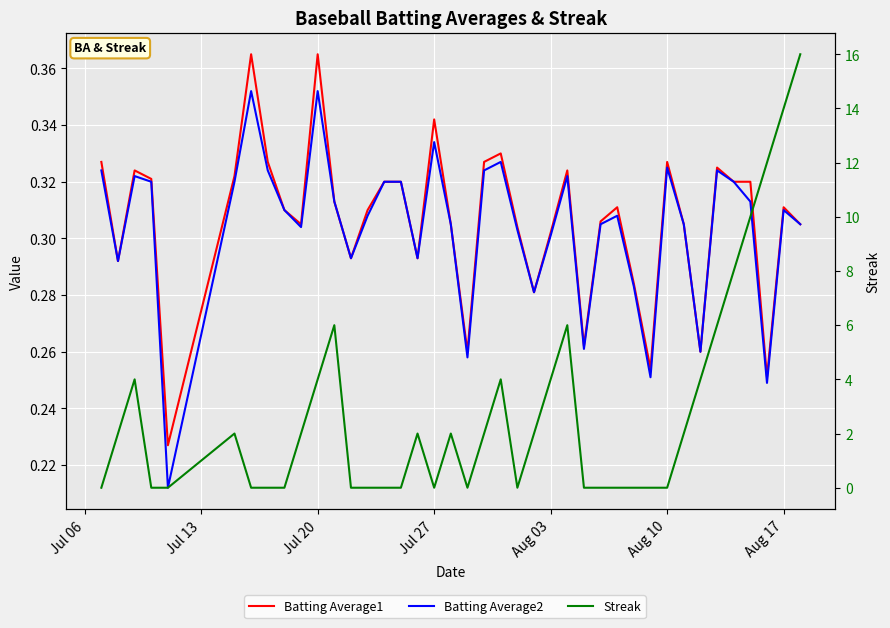

Reading left to right, list all the values displayed in this chart.

Batting Average1: 0.3	0.3	0.3	0.3	0.2	0.3	0.4	0.3	0.3	0.3	0.4	0.3	0.3	0.3	0.3	0.3	0.3	0.3	0.3	0.3	0.3	0.3	0.3	0.3	0.3	0.3	0.3	0.3	0.3	0.3	0.3	0.3	0.3	0.3	0.3	0.3	0.3	0.3	0.3	0.3
Batting Average2: 0.3	0.3	0.3	0.3	0.2	0.3	0.4	0.3	0.3	0.3	0.4	0.3	0.3	0.3	0.3	0.3	0.3	0.3	0.3	0.3	0.3	0.3	0.3	0.3	0.3	0.3	0.3	0.3	0.3	0.3	0.3	0.3	0.3	0.3	0.3	0.3	0.3	0.2	0.3	0.3
Streak: 0.0	2.0	4.0	0.0	0.0	2.0	0.0	0.0	0.0	2.0	4.0	6.0	0.0	0.0	0.0	0.0	2.0	0.0	2.0	0.0	2.0	4.0	0.0	2.0	4.0	6.0	0.0	0.0	0.0	0.0	0.0	0.0	2.0	4.0	6.0	8.0	10.0	12.0	14.0	16.0